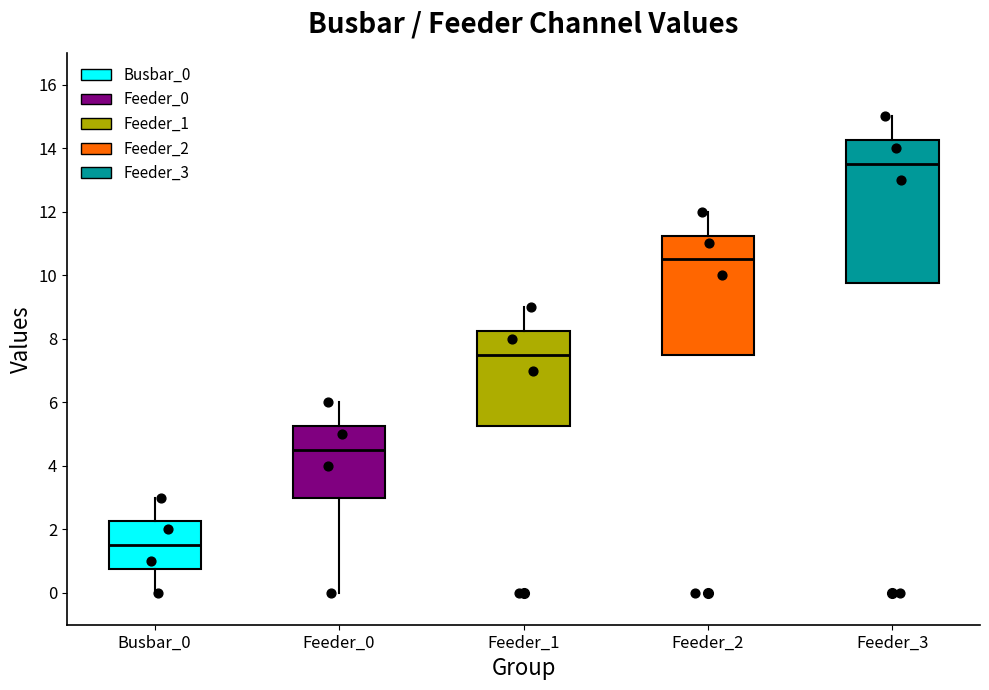

Reading left to right, read every box against the y-axis: the position of its median line, the range the box covers, and the ends of its whiskers. The values are not printed on the chart, so give them approximately, as read against the axis.

Busbar_0: median 1.6, box 0.8 to 2.2, whiskers 0.0 to 3.0
Feeder_0: median 4.6, box 3.0 to 5.2, whiskers 0.0 to 6.0
Feeder_1: median 7.6, box 5.2 to 8.2, whiskers 5.2 to 9.0
Feeder_2: median 10.6, box 7.6 to 11.2, whiskers 7.6 to 12.0
Feeder_3: median 13.6, box 9.8 to 14.2, whiskers 9.8 to 15.0